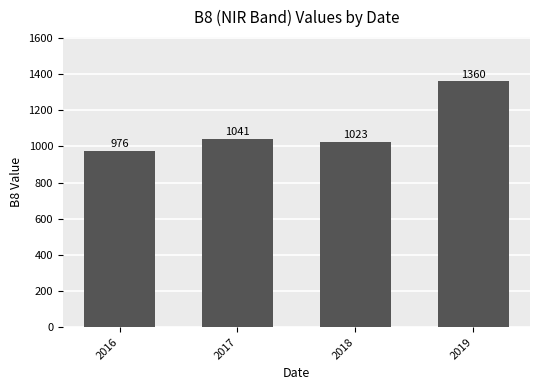

List the labels in order of value, smallest first.

2016, 2018, 2017, 2019